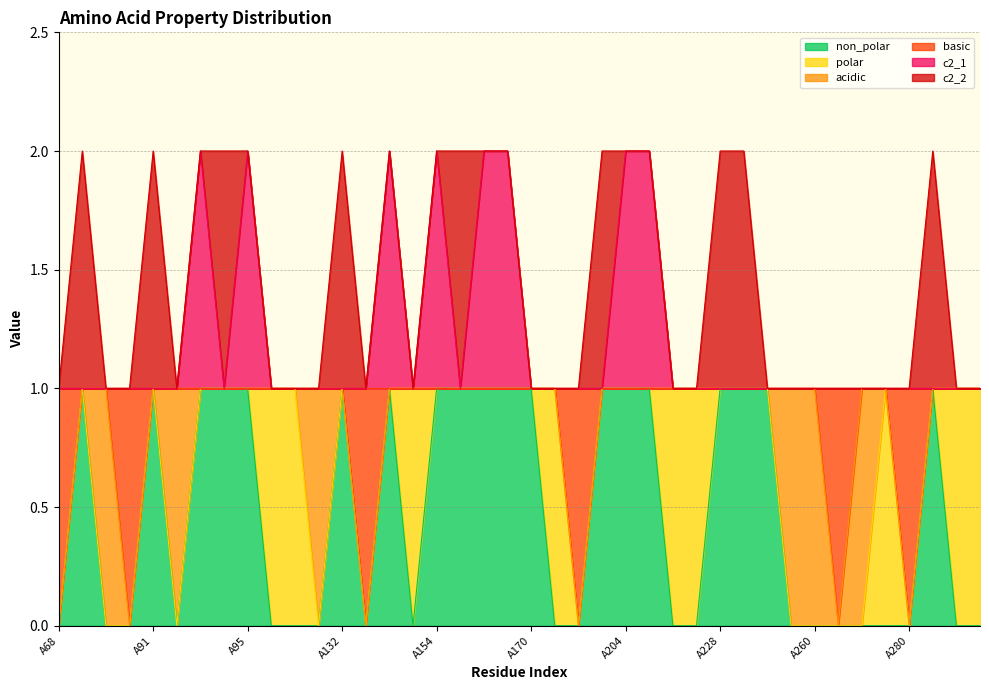

What is the difference between the maximum and minimum values in the c2_1 series?

1